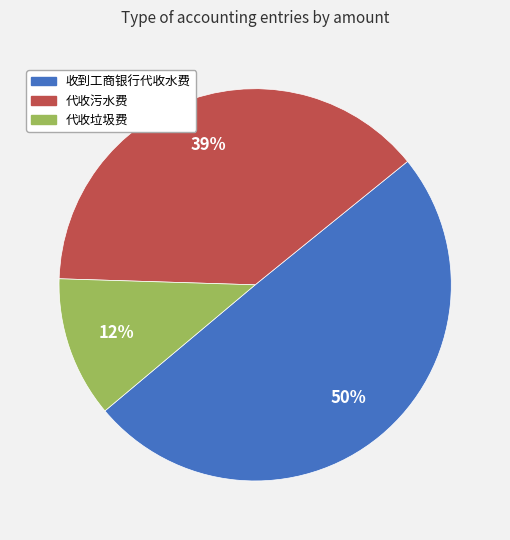

Is there a majority slice in this chart?

No